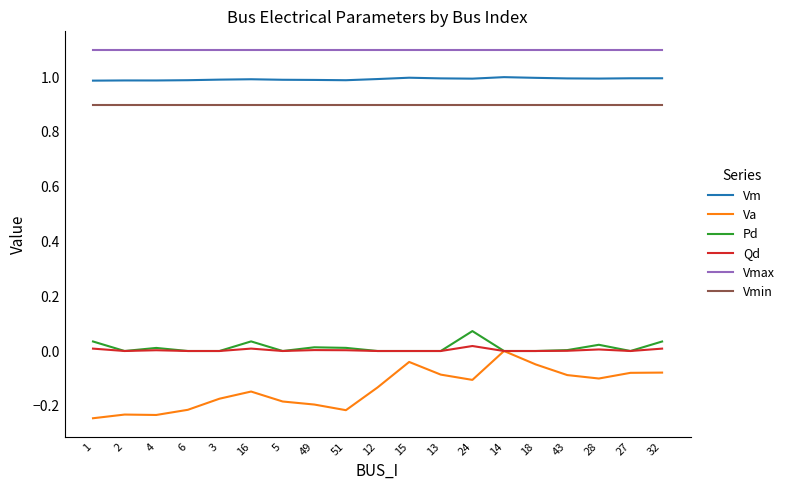

How many categories are shown in the chart?

19